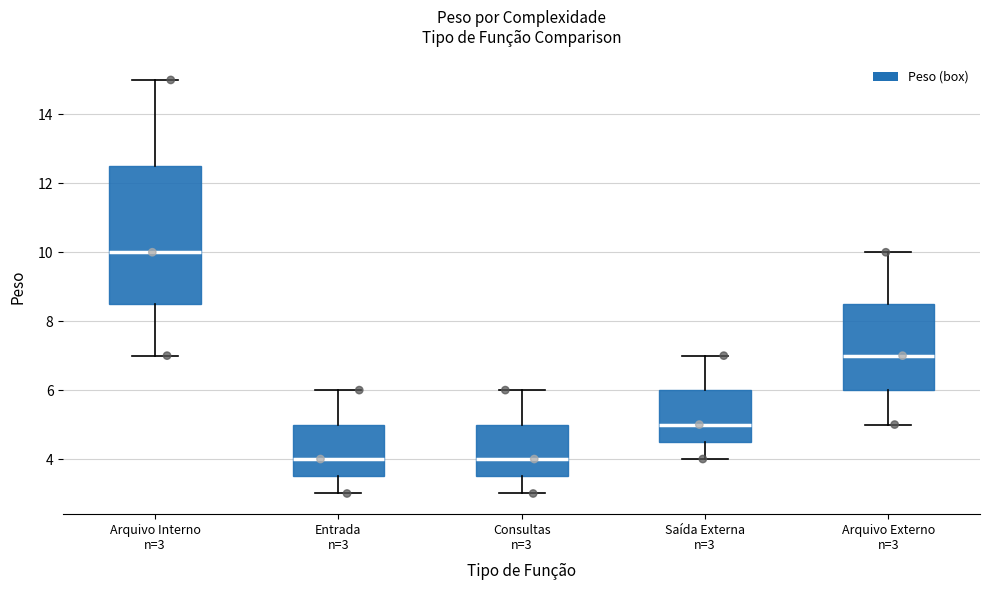

Reading left to right, read every box against the y-axis: the position of its median line, the range the box covers, and the ends of its whiskers. The values are not printed on the chart, so give them approximately, as read against the axis.

Arquivo Interno n=3: median 10.0, box 8.6 to 12.6, whiskers 7.0 to 15.0
Entrada n=3: median 4.0, box 3.6 to 5.0, whiskers 3.0 to 6.0
Consultas n=3: median 4.0, box 3.6 to 5.0, whiskers 3.0 to 6.0
Saída Externa n=3: median 5.0, box 4.6 to 6.0, whiskers 4.0 to 7.0
Arquivo Externo n=3: median 7.0, box 6.0 to 8.6, whiskers 5.0 to 10.0